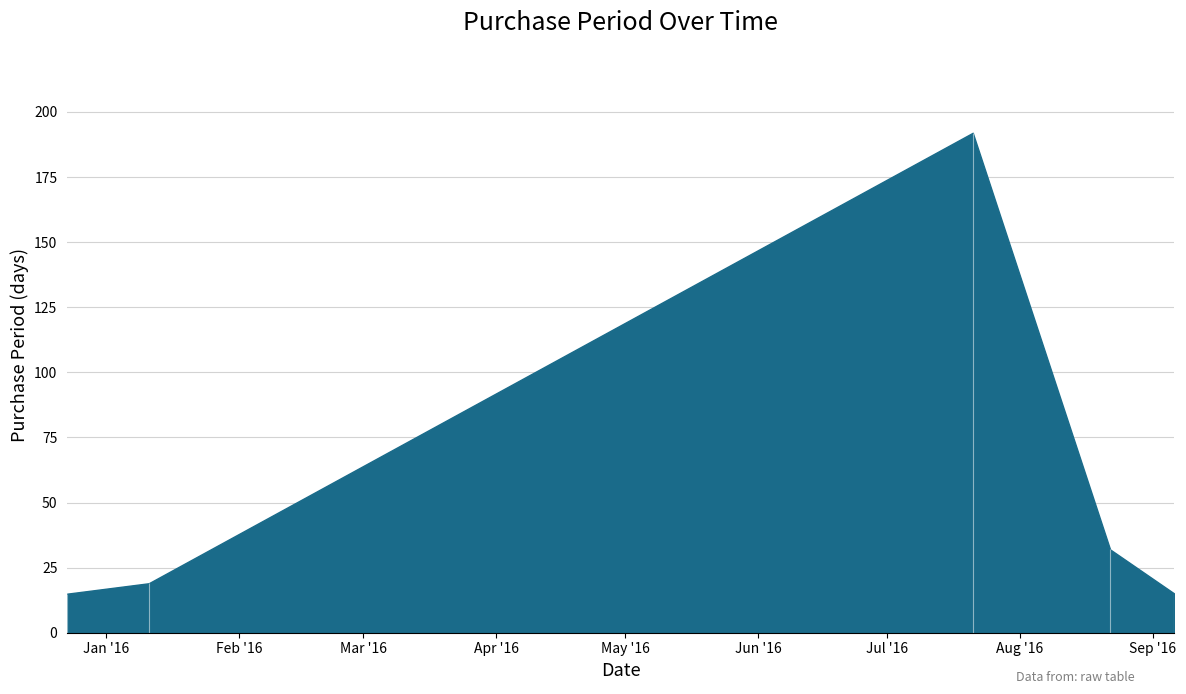

Rank the categories by value from highest to lowest.

2016-07-21, 2016-08-22, 2016-01-11, 2015-12-23, 2016-09-06